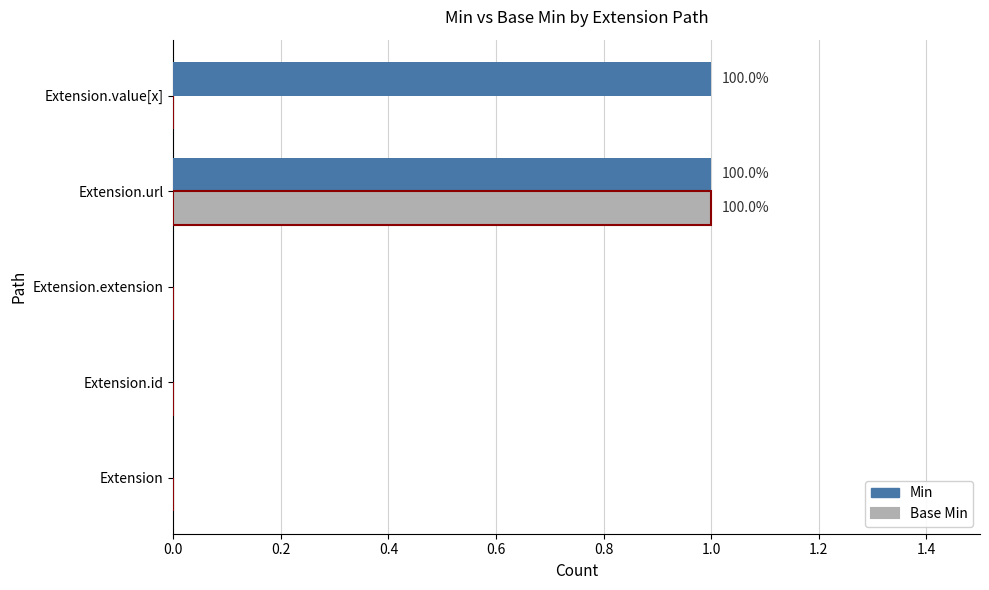

Which series has the largest total across all categories?

Min